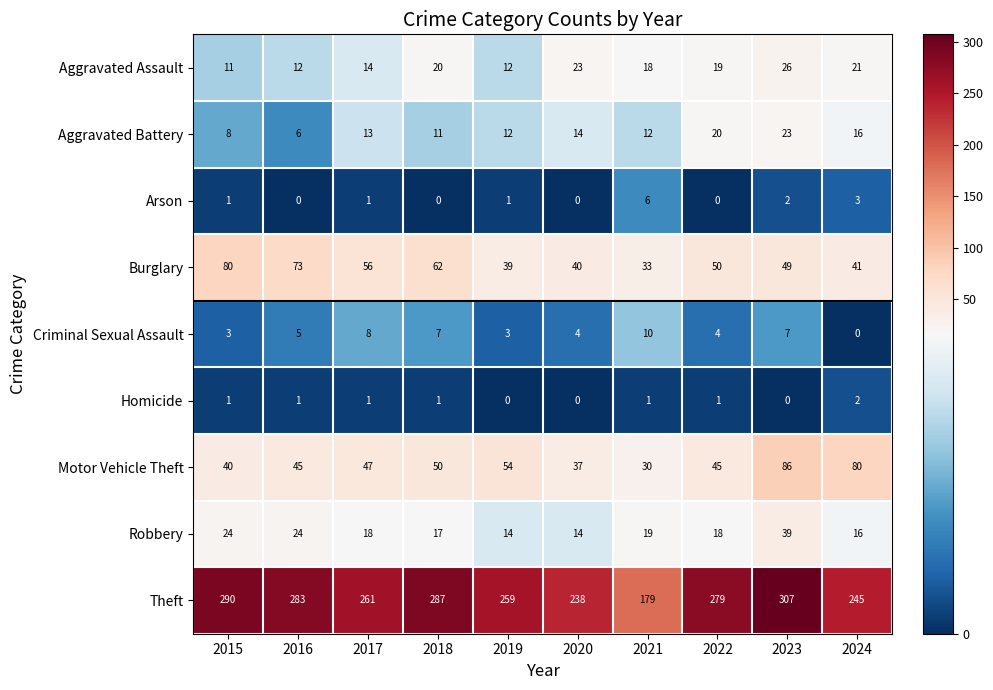

Which series has the largest total across all categories?

Theft